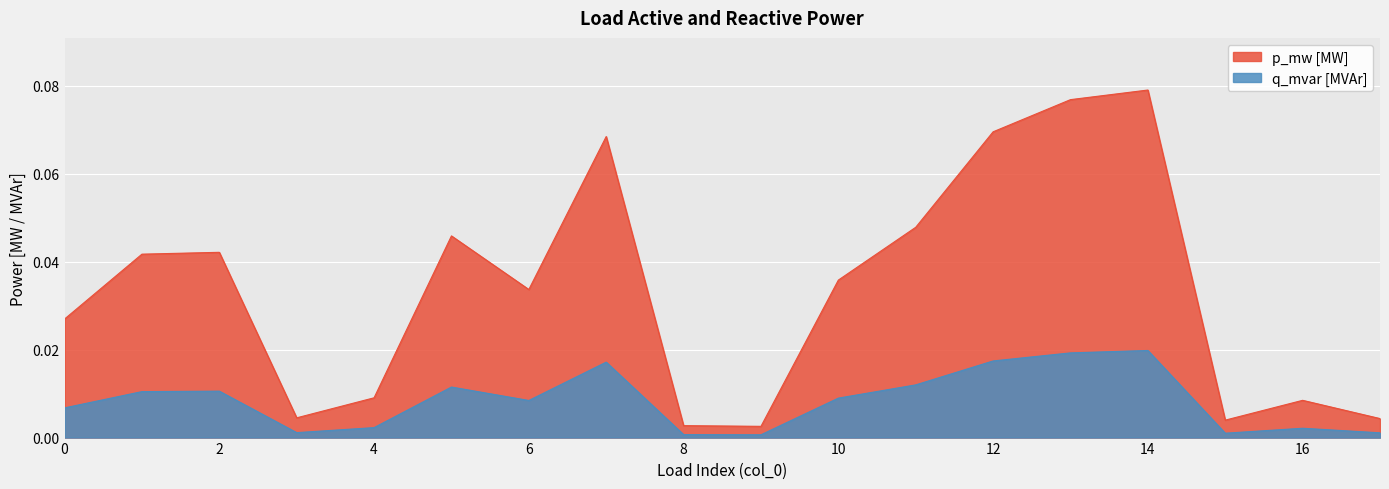

Which category has the highest value in the q_mvar series?

14